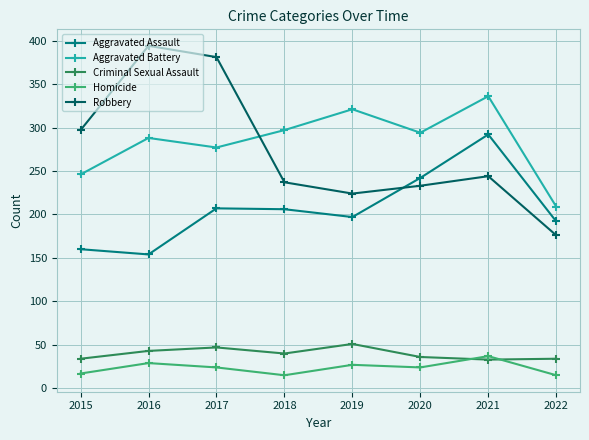

What is the minimum value for Homicide?

15